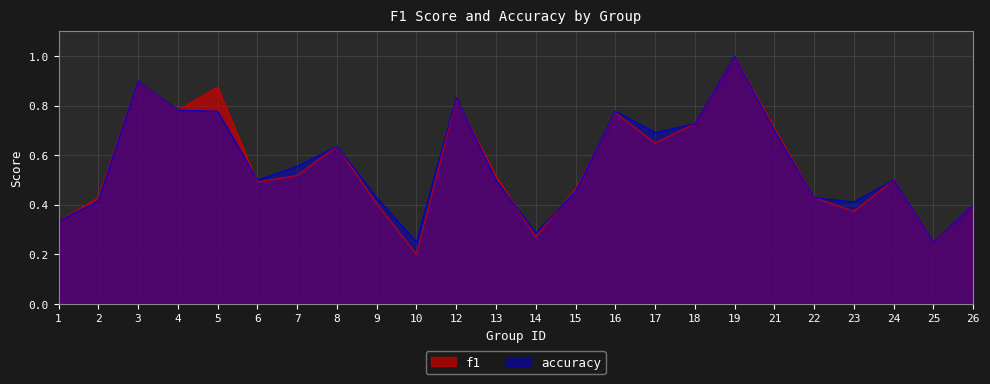

How many f1 values are between 0 and 1?

24